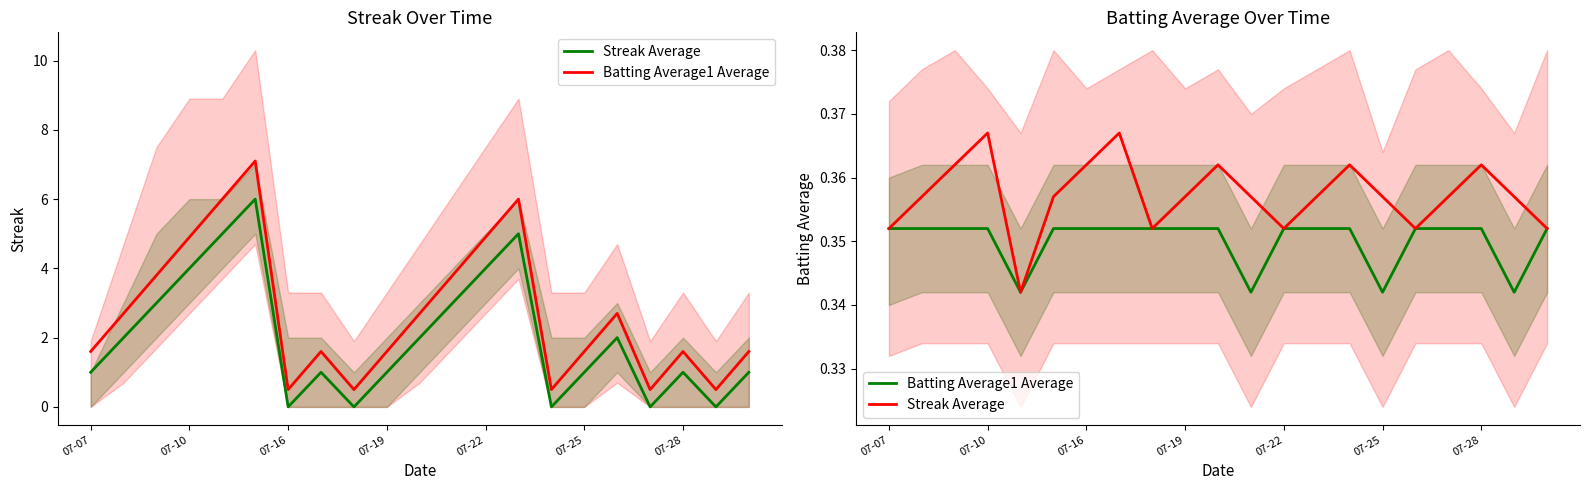

What is the value of the Batting Average1 Average point at the 14th from the left?

0.4